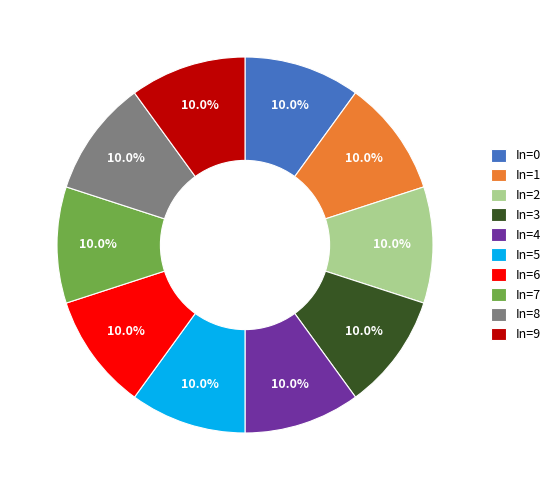

Approximately how many times larger is the value at In=3 compared to In=1?

1.0